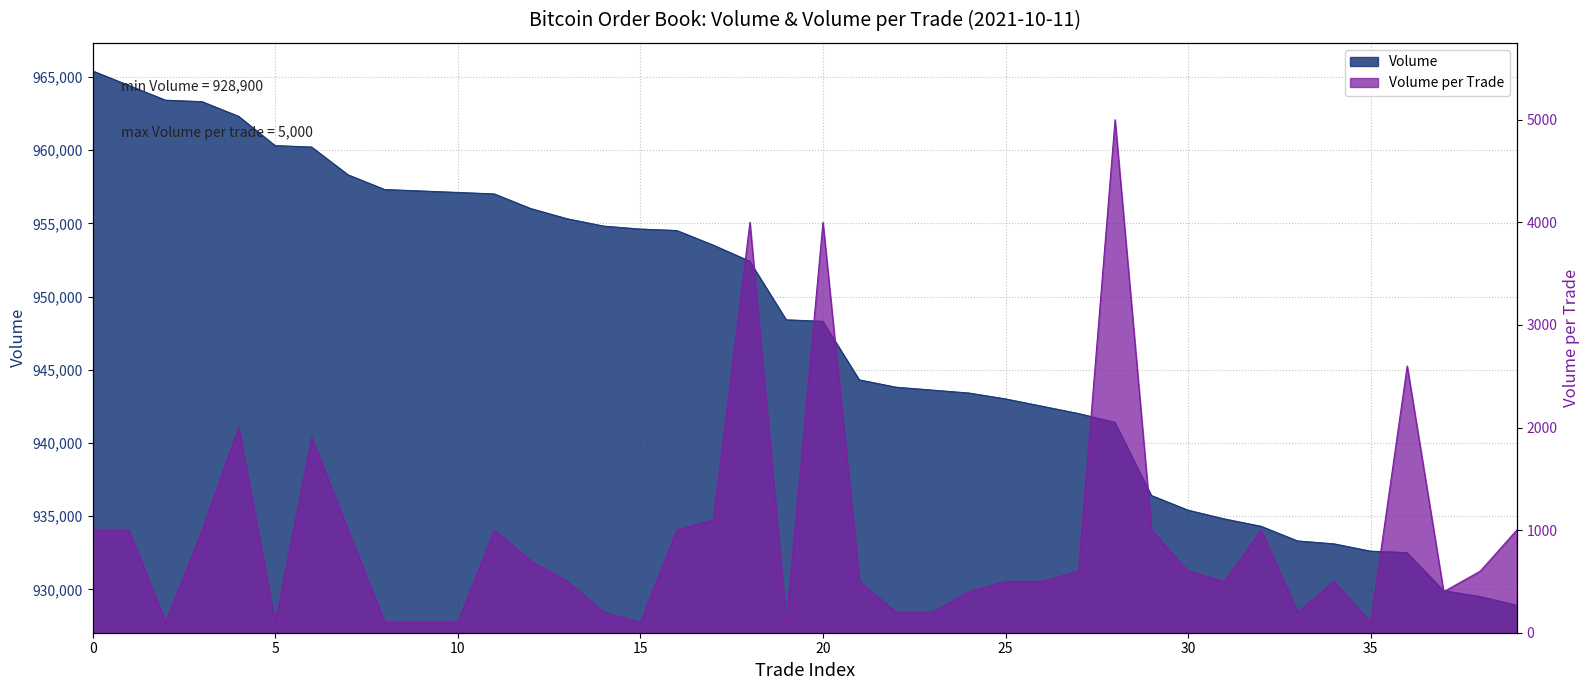

Rank the categories by Volume_per_trade value from lowest to highest.

2, 5, 8, 9, 10, 15, 19, 35, 14, 22, 23, 33, 24, 37, 13, 21, 25, 26, 31, 34, 27, 30, 38, 12, 0, 1, 3, 7, 11, 16, 29, 32, 39, 17, 6, 4, 36, 18, 20, 28